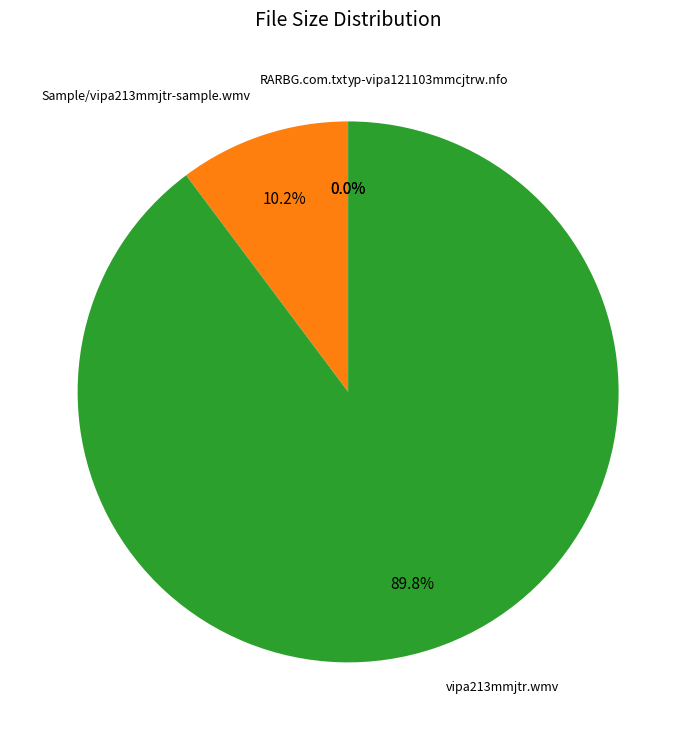

Does any single category account for the majority?

Yes